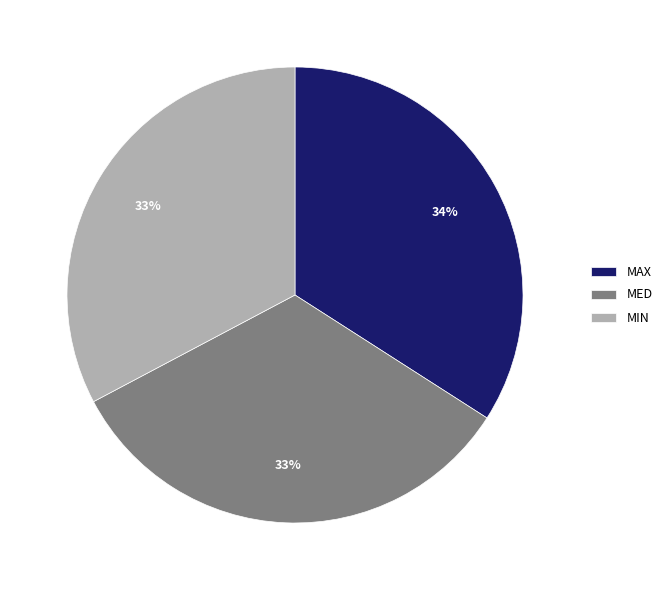

Is there a majority slice in this chart?

No